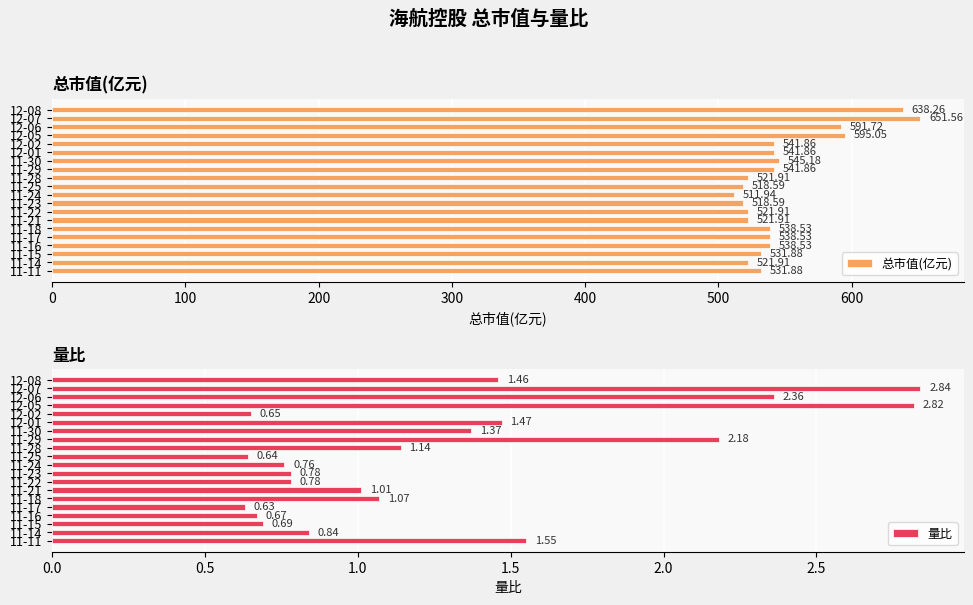

At how many categories does at least one series exceed 354?

20